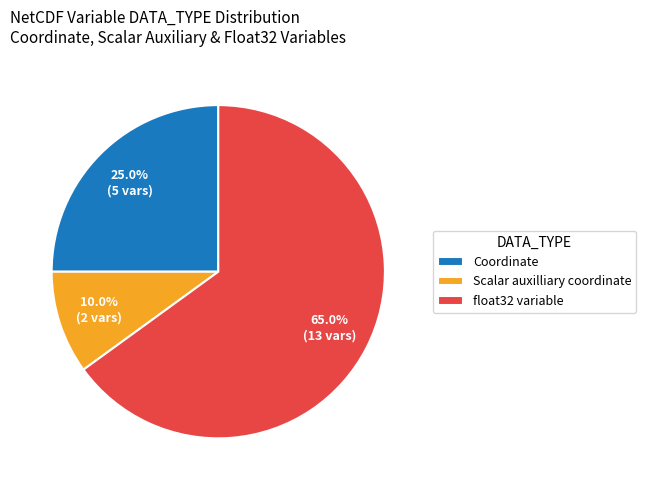

Approximately how many times larger is the value at Coordinate compared to float32 variable?

0.4